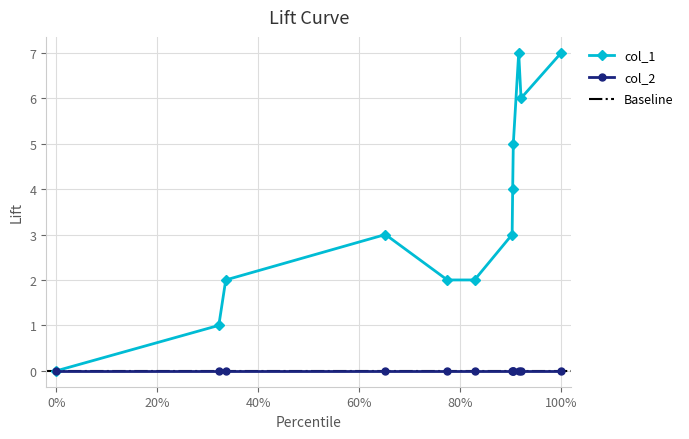

The value of col_1 at 100% is 11. True or false?

False